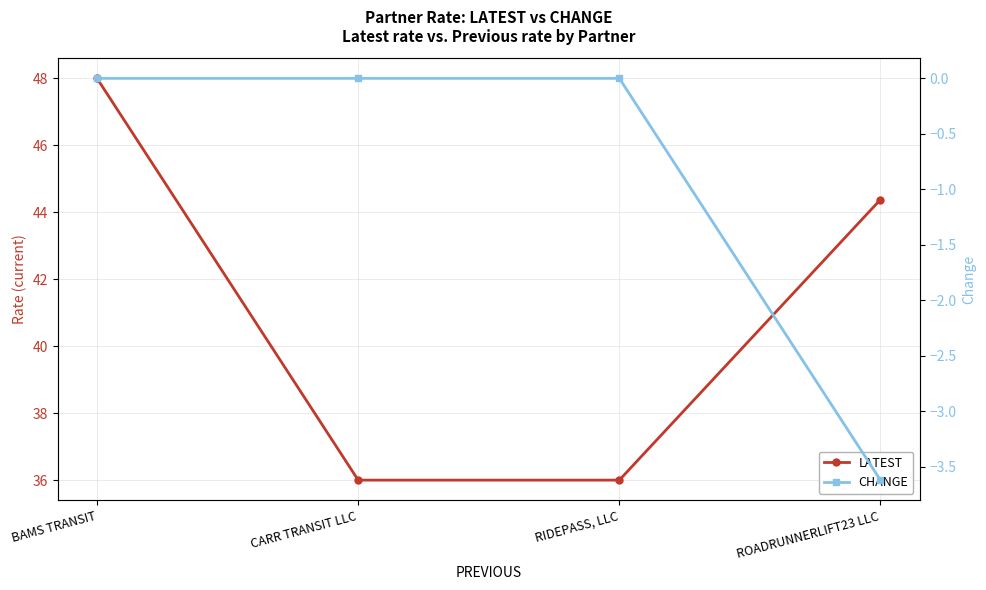

Reading right to left, extract all data points from this chart.

LATEST: 44.4	36.0	36.0	48.0
CHANGE: -3.6	0.0	0.0	0.0